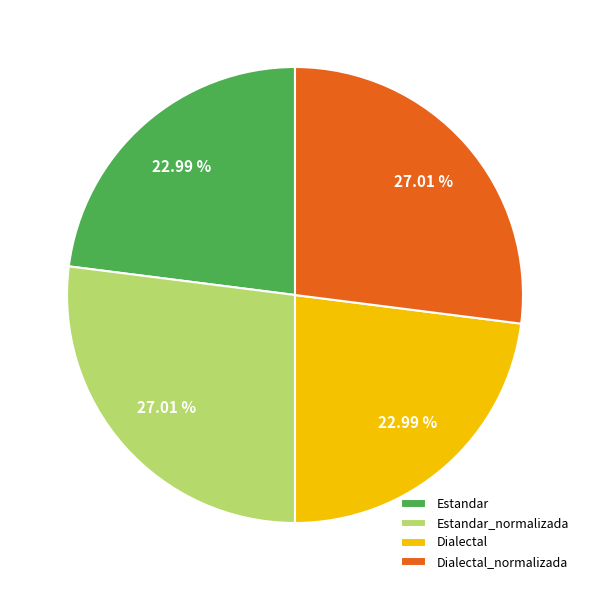

How many slices are in this pie chart?

4